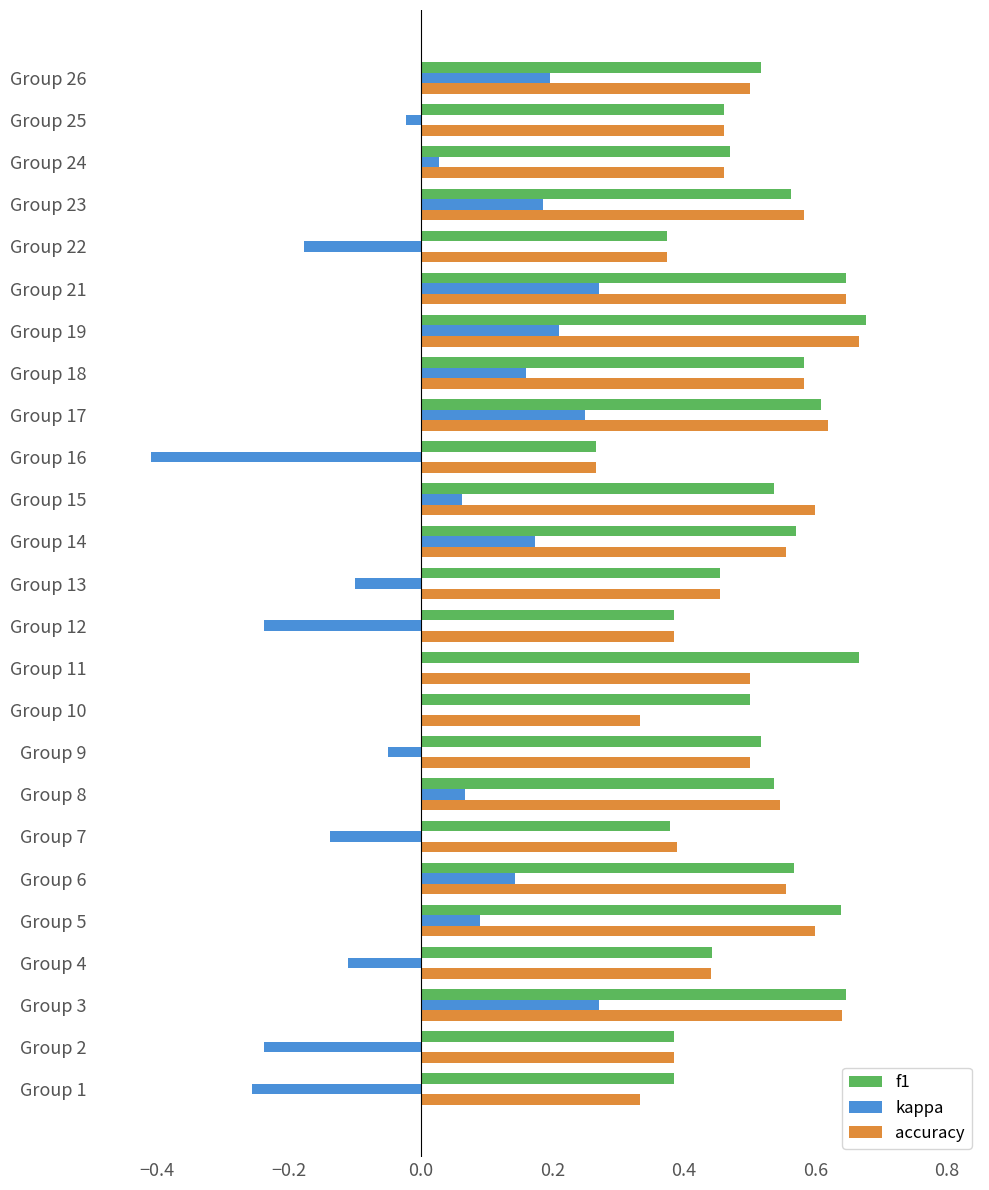

Is it true that f1 equals 0.5 at Group 25?

True